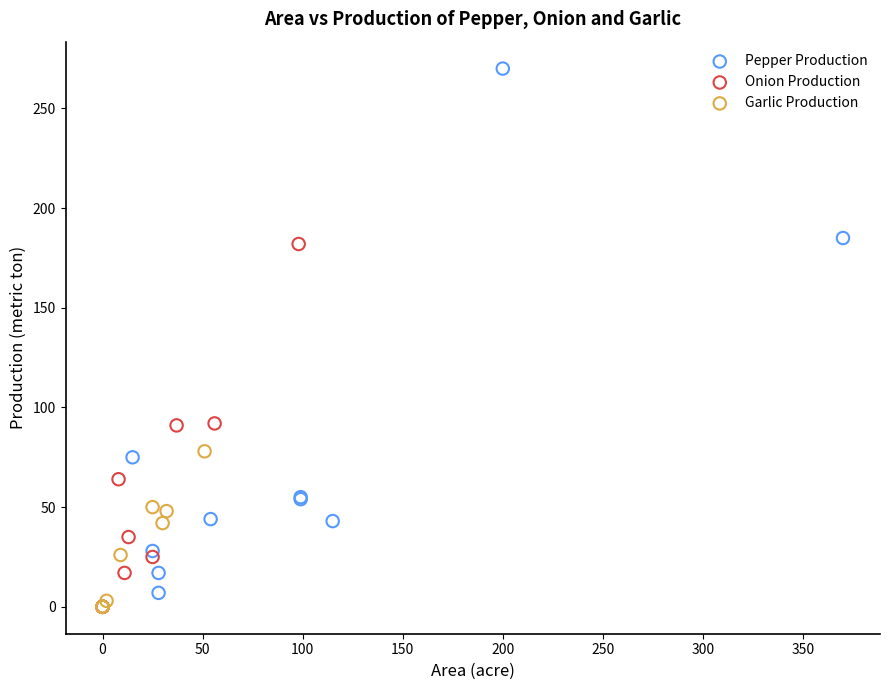

Which series contains the highest Y value?

Pepper Production